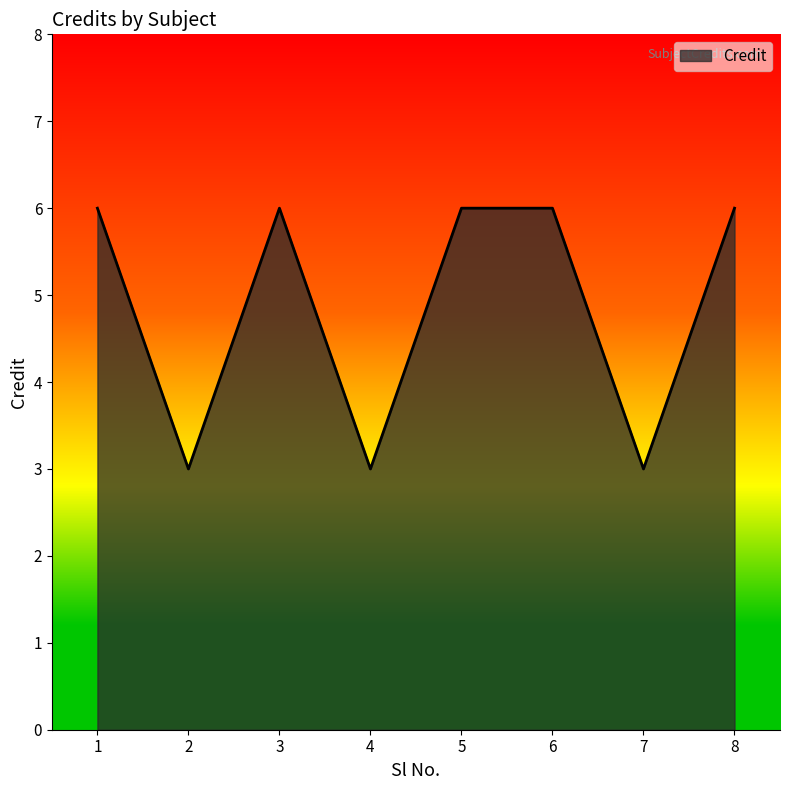

Reading left to right, extract all data points from this chart.

6	3	6	3	6	6	3	6